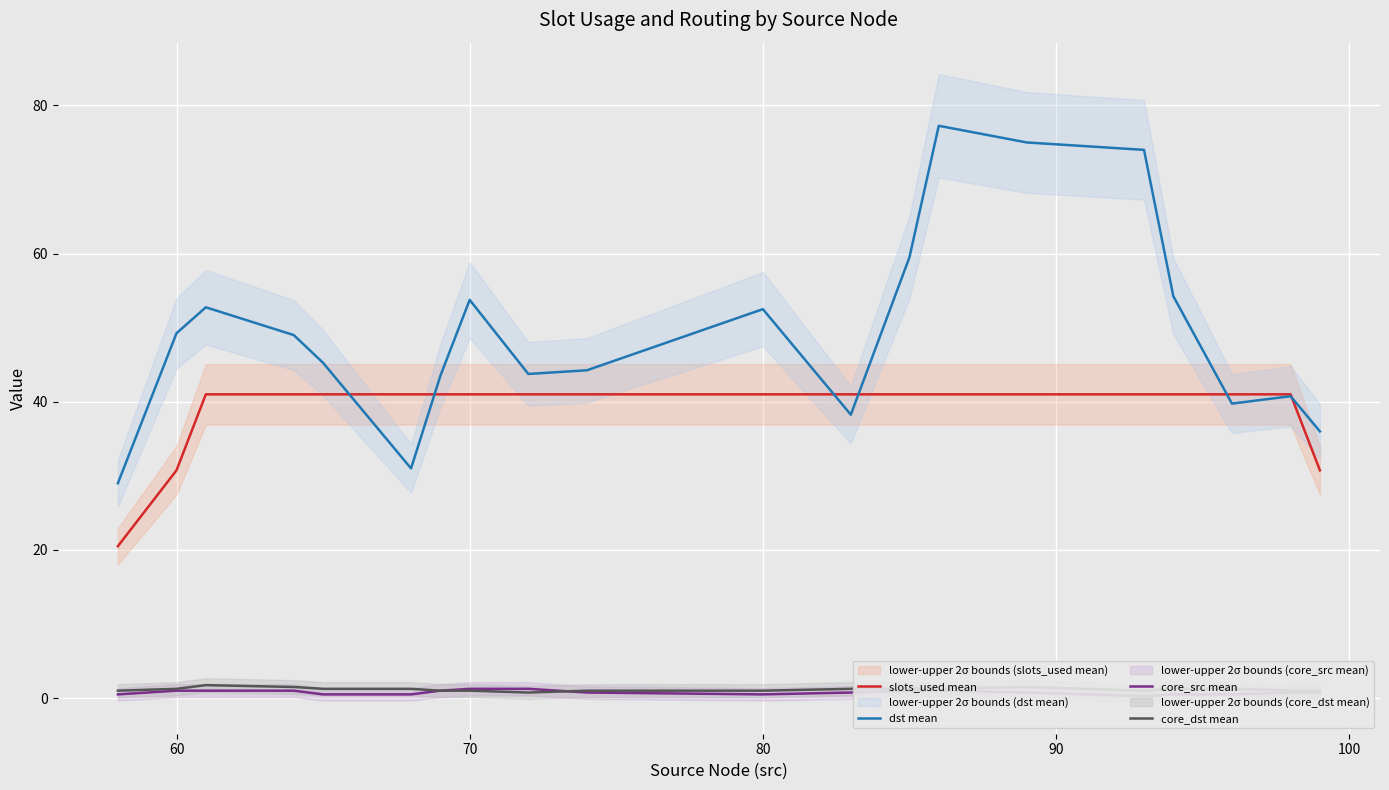

Does the chart display data point markers on the line(s)?

No